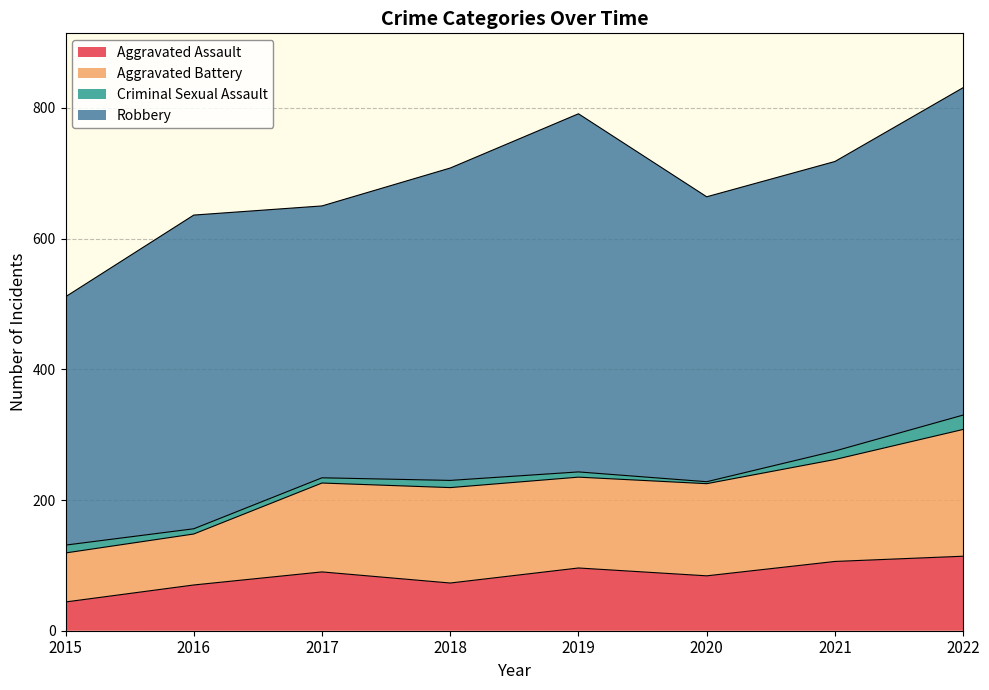

Is it true that Aggravated Assault equals 31 at 2017?

False